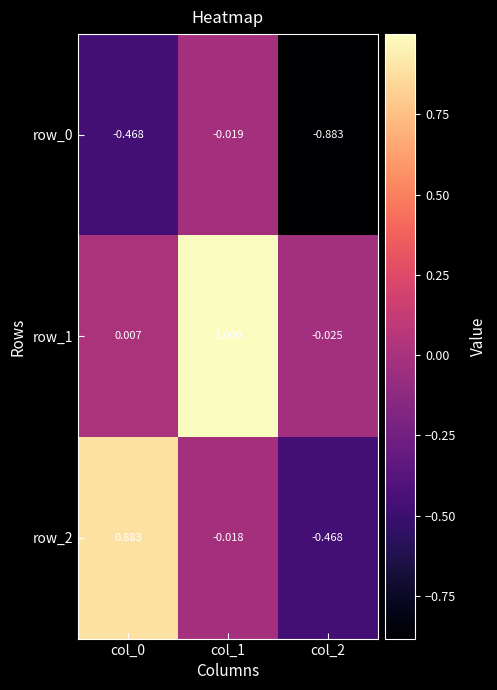

How many series are shown in this chart?

3